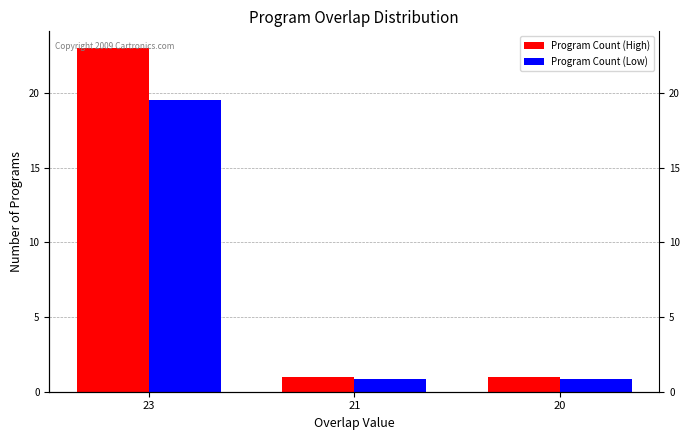

The Program Count (High) series shows 0.6 at 21. True or false?

False